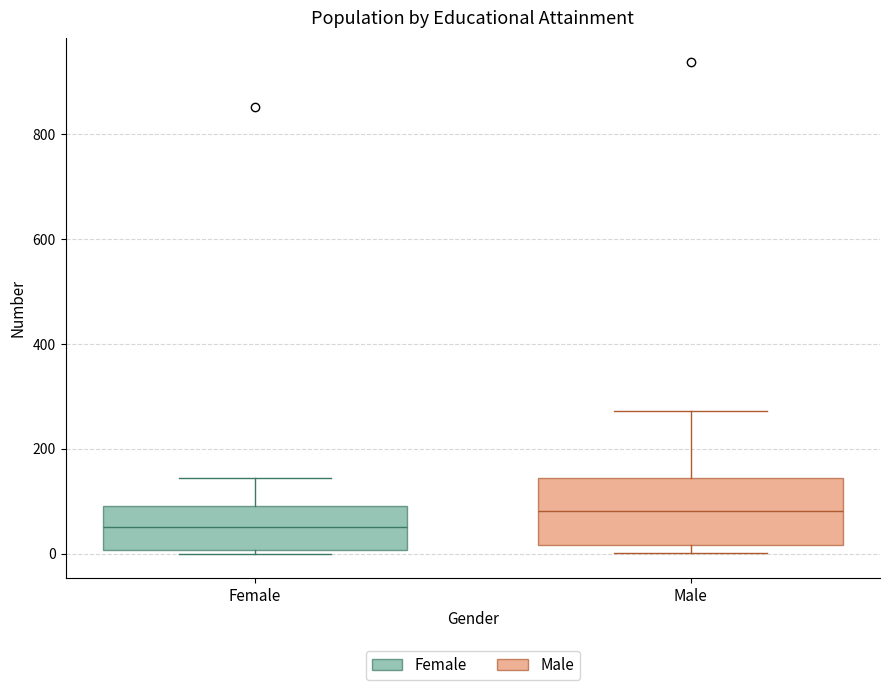

Which box's median line is the lowest?

Female